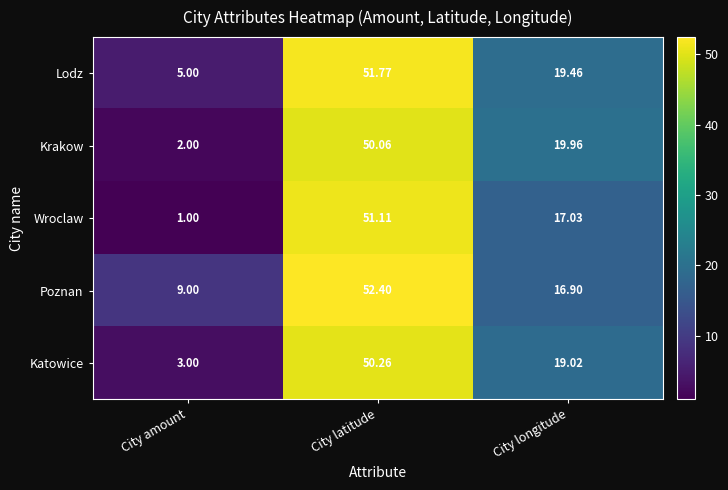

Where is Poznan nearest to the value 30?

City longitude